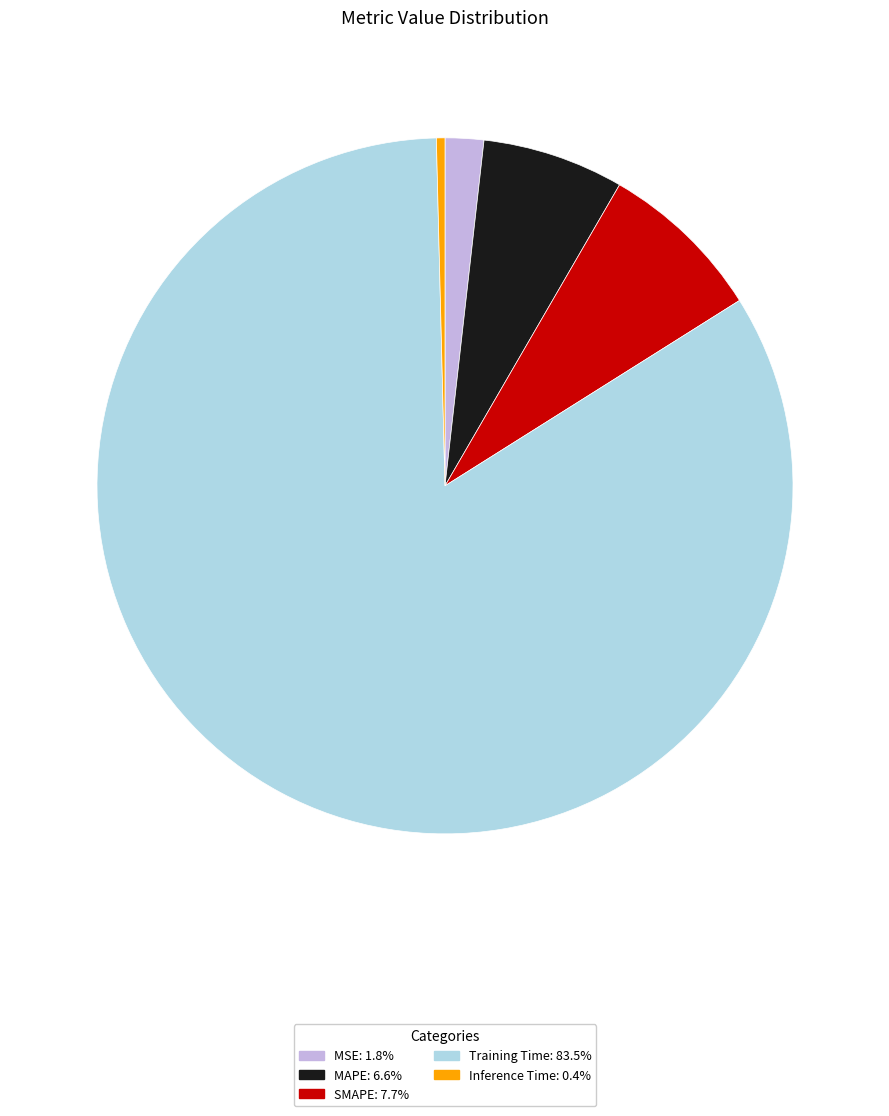

What is the smallest slice in the pie chart?

Inference Time